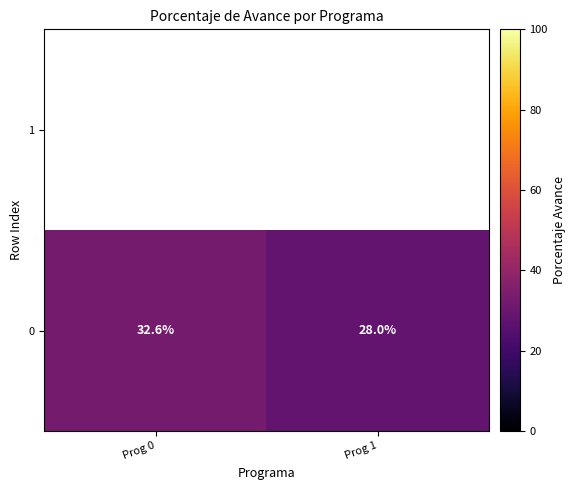

What value does the 0 series have at Prog 1?

28.0